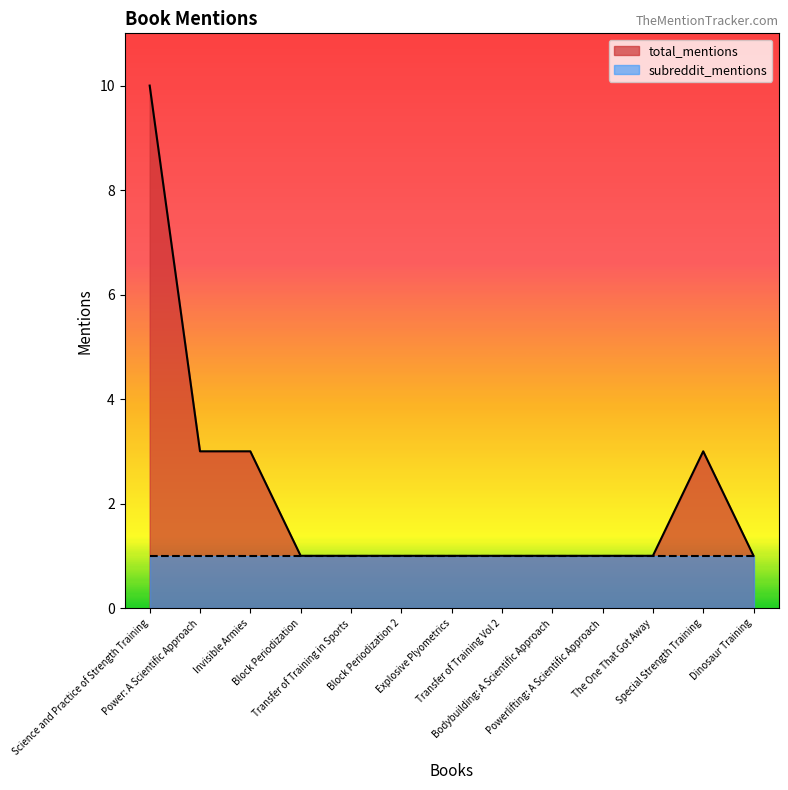

Reading left to right, transcribe all the data shown in this chart.

Science and Practice of Strength Training=10	Power: A Scientific Approach=3	Invisible Armies=3	Block Periodization=1	Transfer of Training in Sports=1	Block Periodization 2=1	Explosive Plyometrics=1	Transfer of Training Vol 2=1	Bodybuilding: A Scientific Approach=1	Powerlifting: A Scientific Approach=1	The One That Got Away=1	Special Strength Training=3	Dinosaur Training=1